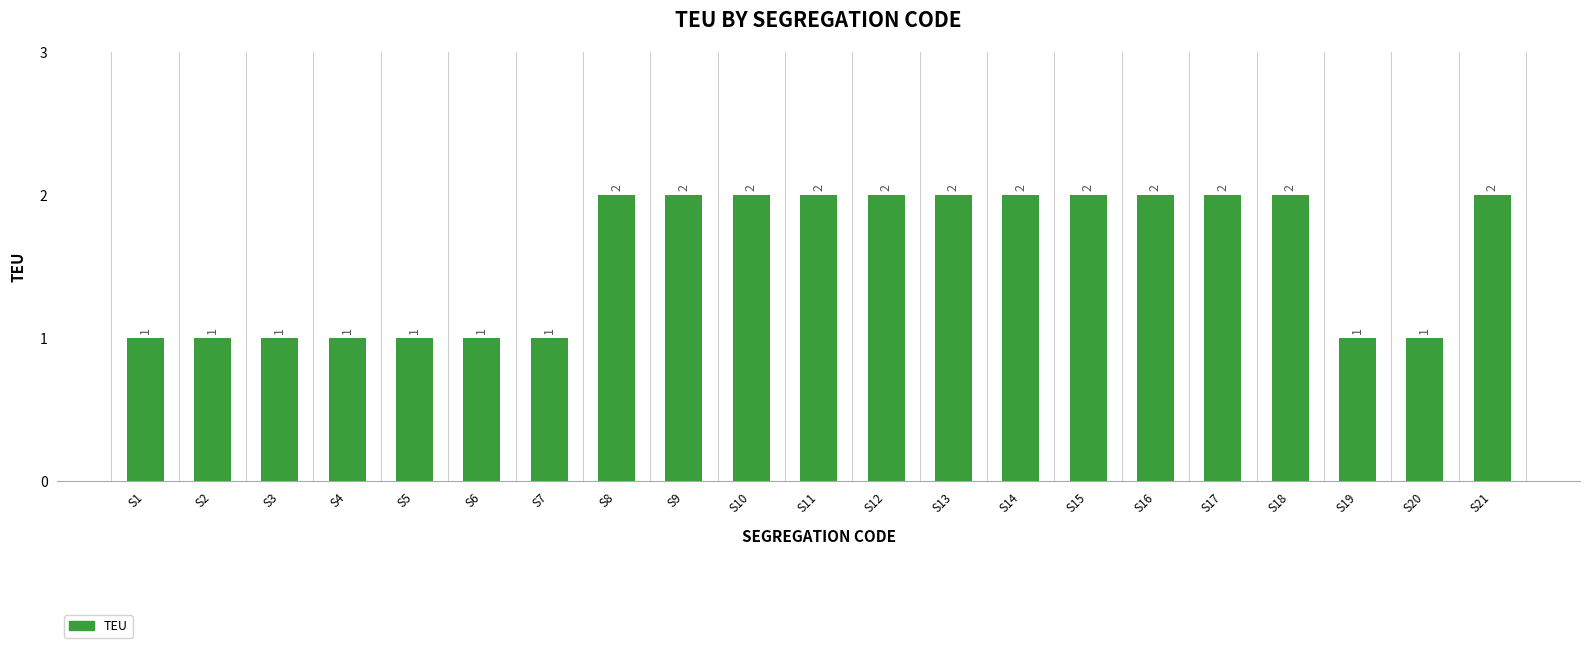

Does the chart contain any negative values?

No